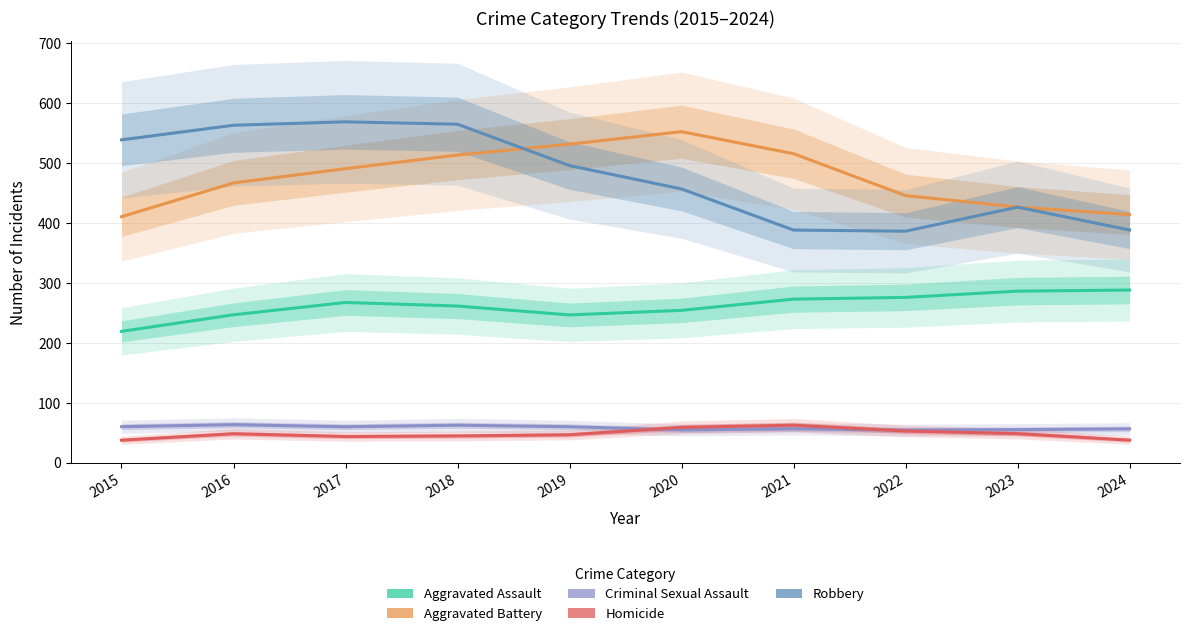

Where is the first local minimum for Robbery?

2022